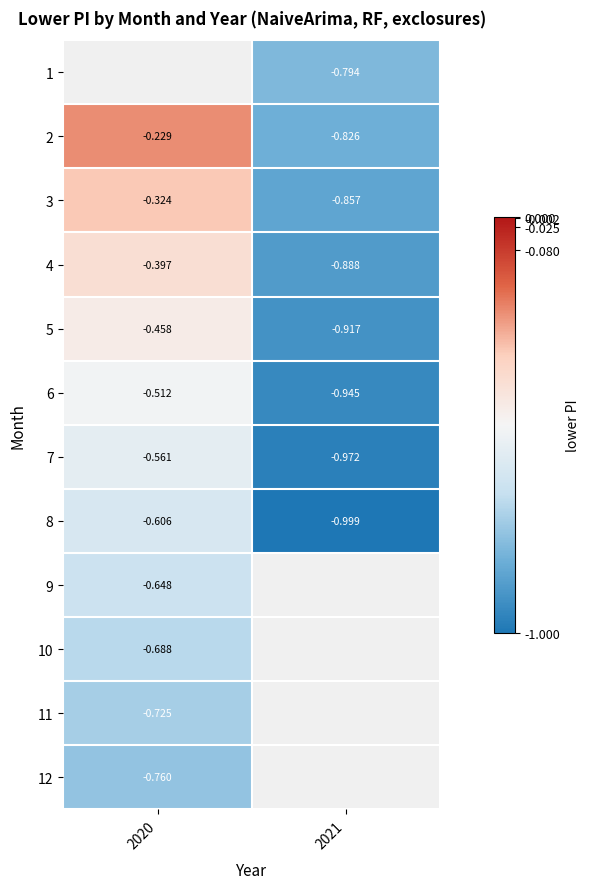

Is the value of 7 at 2020 greater than the value of 8 at 2021?

Yes